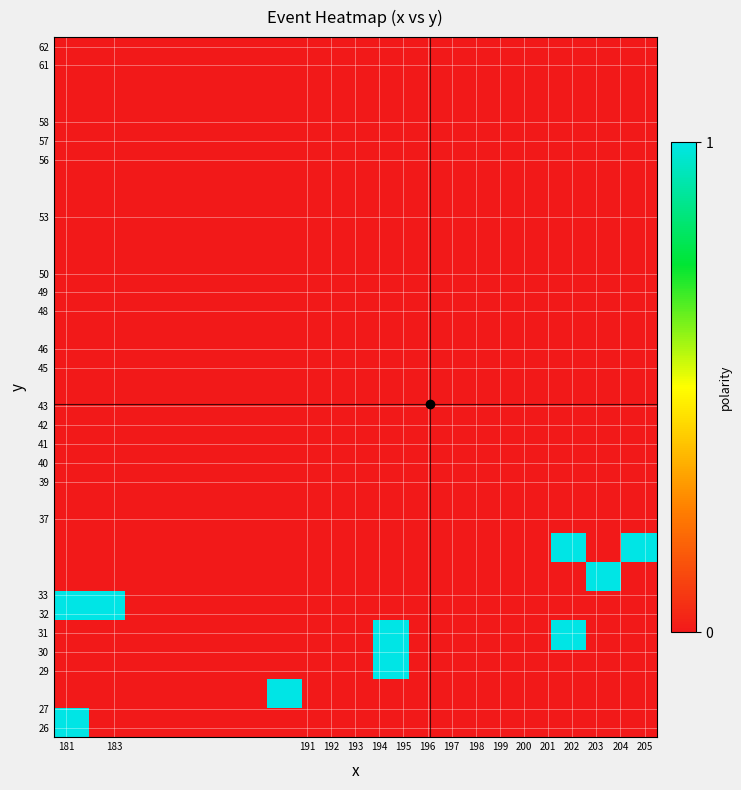

At how many categories does at least one series exceed 0?

7